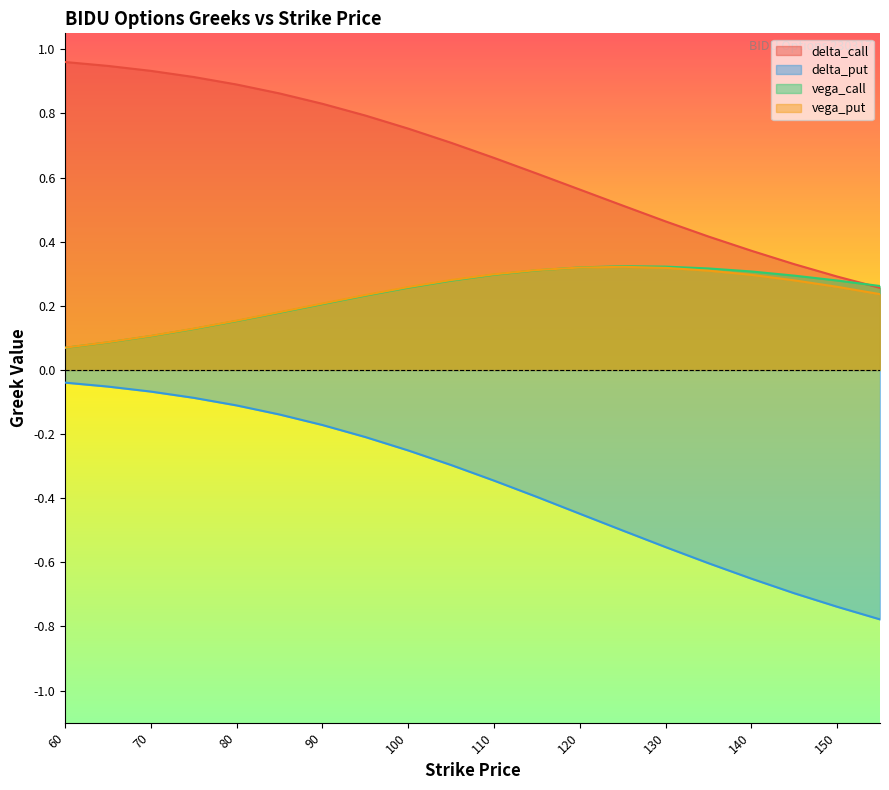

True or false: delta_call has a value of 0.7 at 105.

True